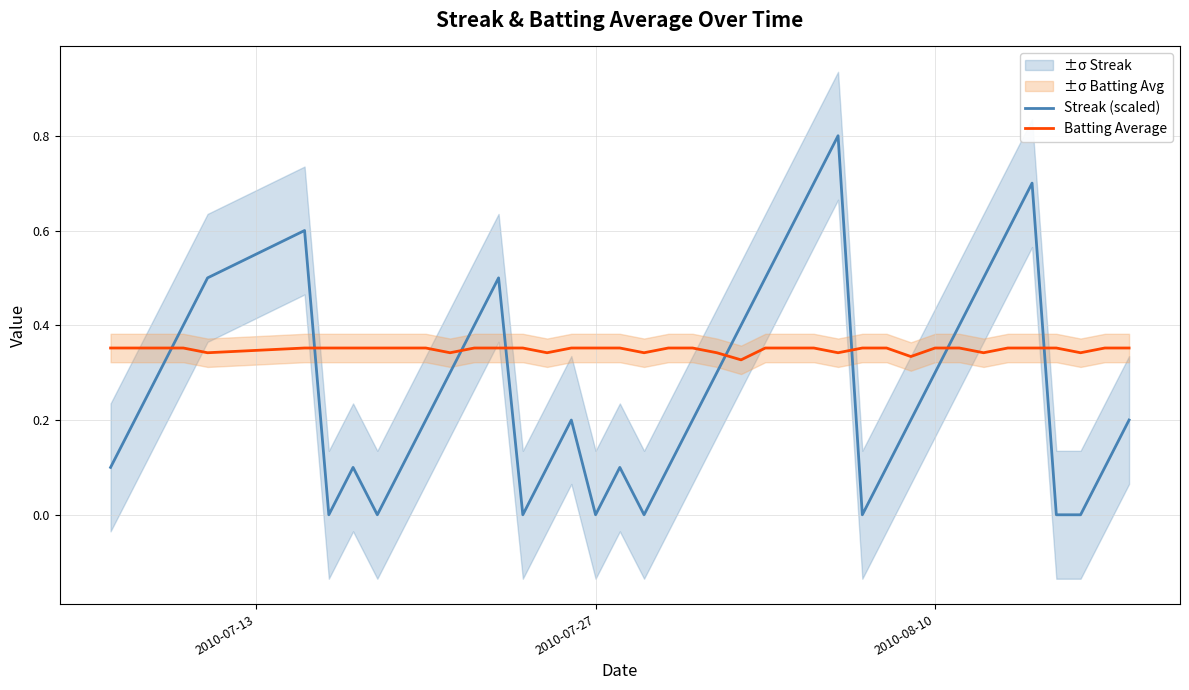

What is the highest value of the Streak (scaled) series?

0.8